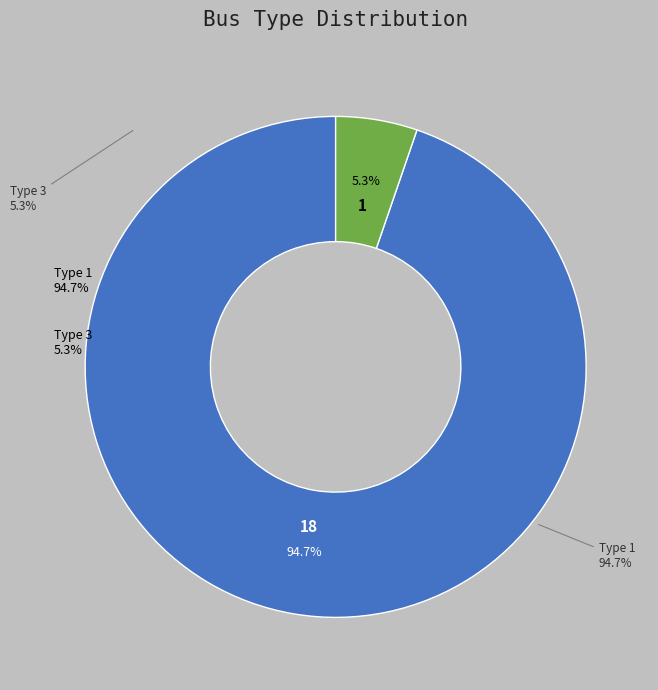

Is there a majority slice in this chart?

Yes